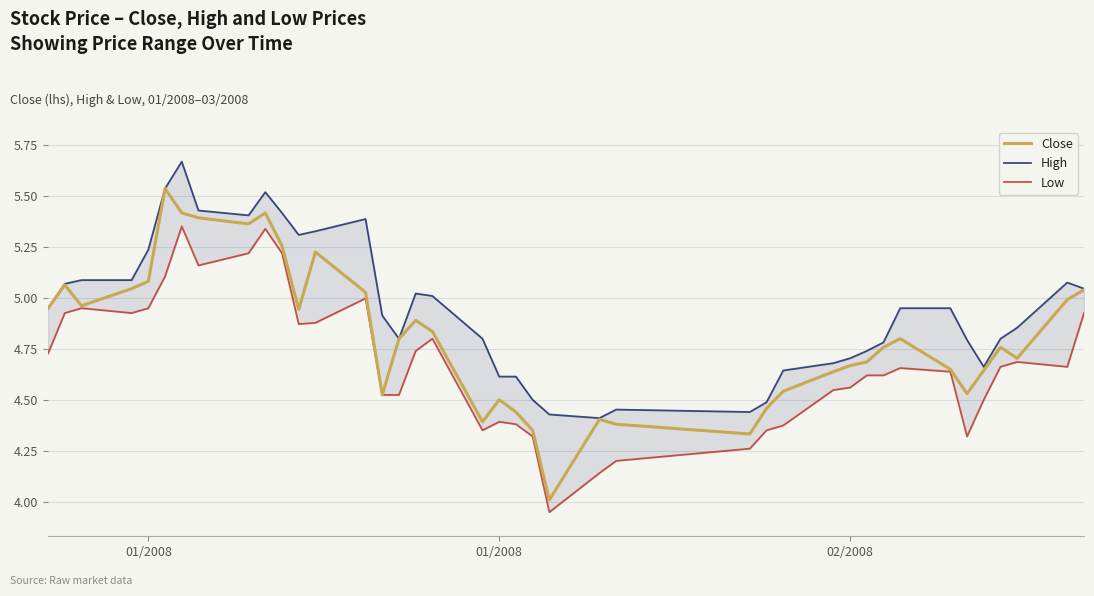

What is the difference between the highest and lowest values at 01/2008?

0.3